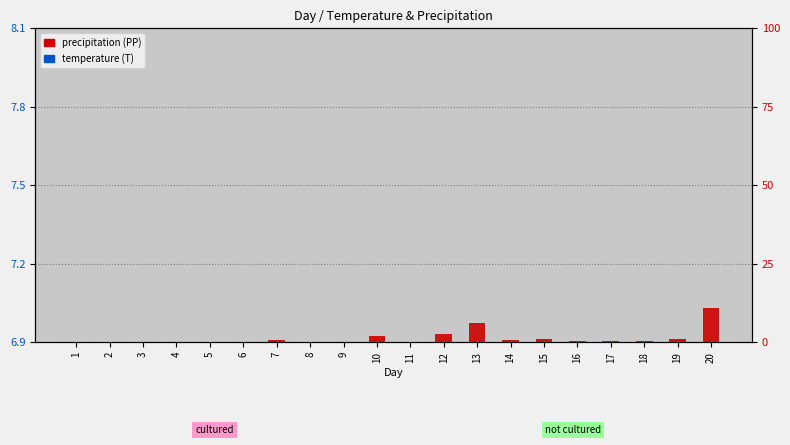

Which series contains the lowest Y value?

precipitation (PP)